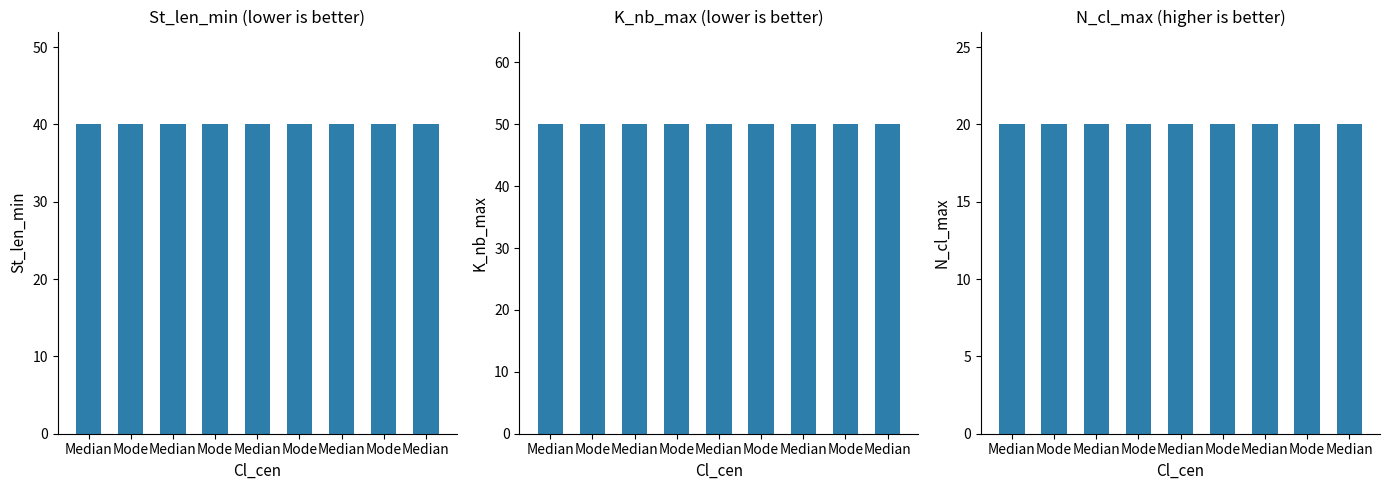

Which series has the largest total across all categories?

K_nb_max